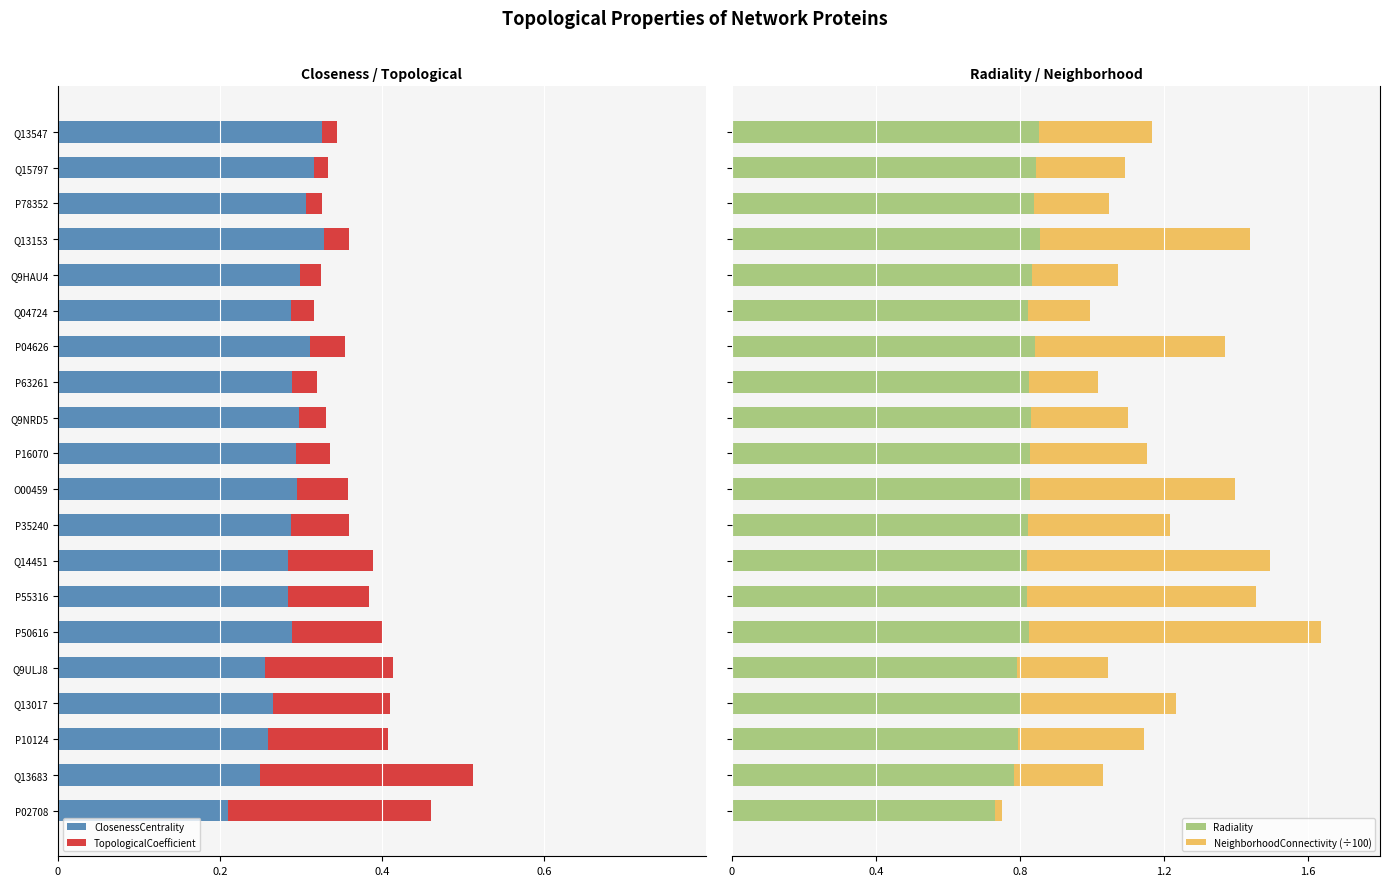

What is the sum of all Radiality values?

16.4